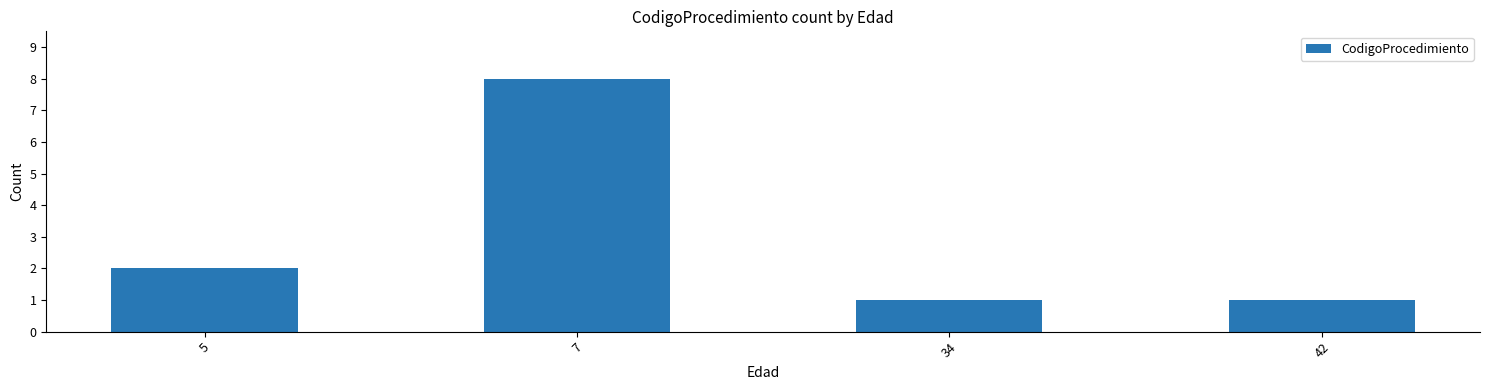

What is the maximum value shown in the chart?

8